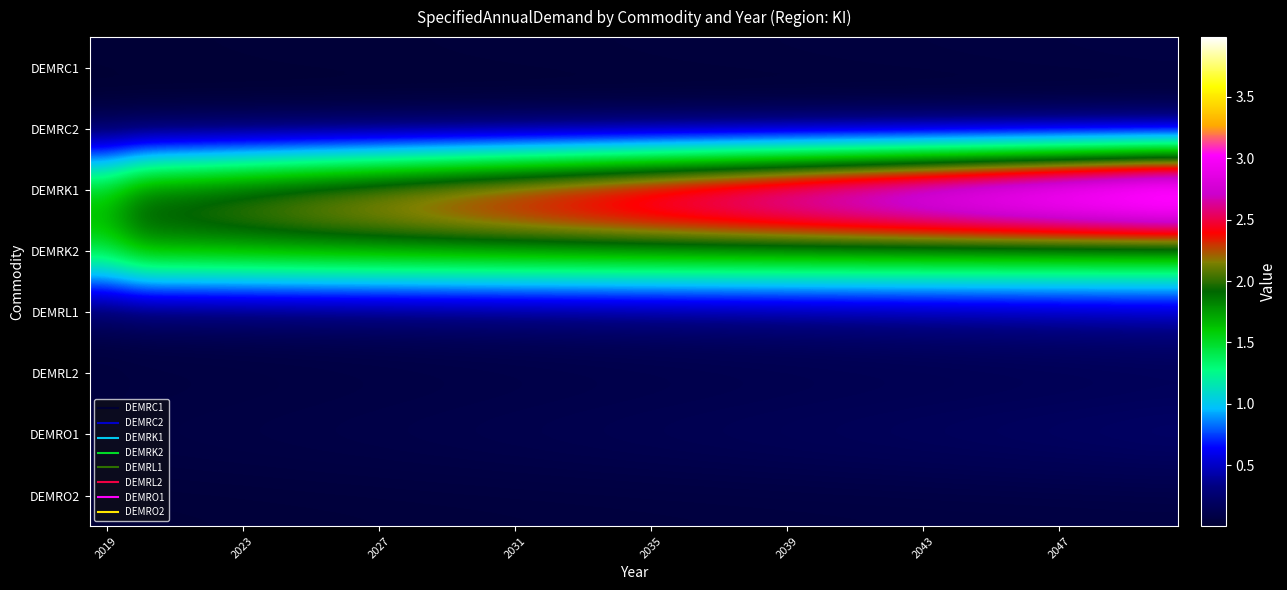

Rank the series by their maximum value, from lowest to highest.

DEMRC2, DEMRO2, DEMRC1, DEMRL2, DEMRO1, DEMRL1, DEMRK2, DEMRK1